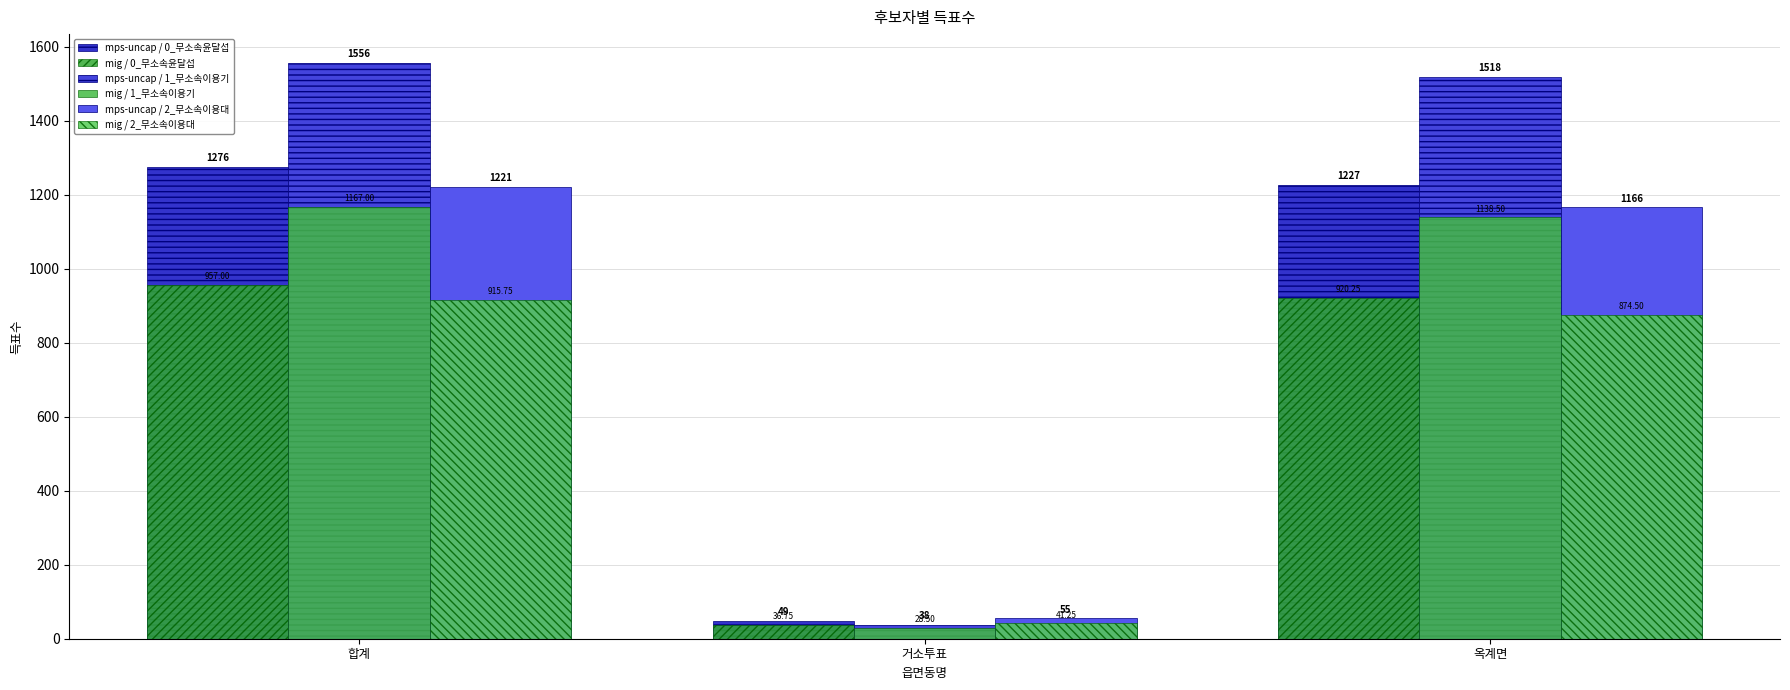

At which category is the sum across all series the highest?

합계